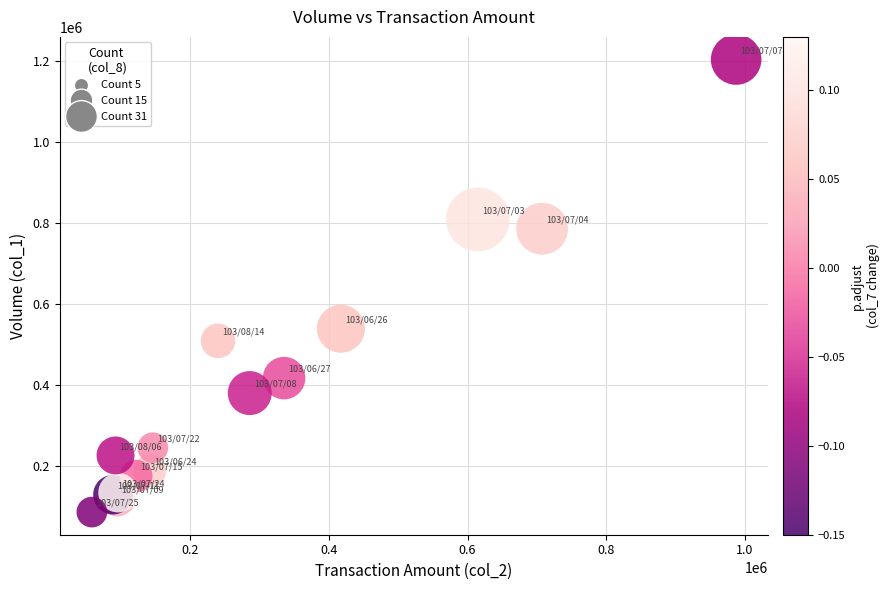

What Y value in the scatter plot is closest to 644000?

538000